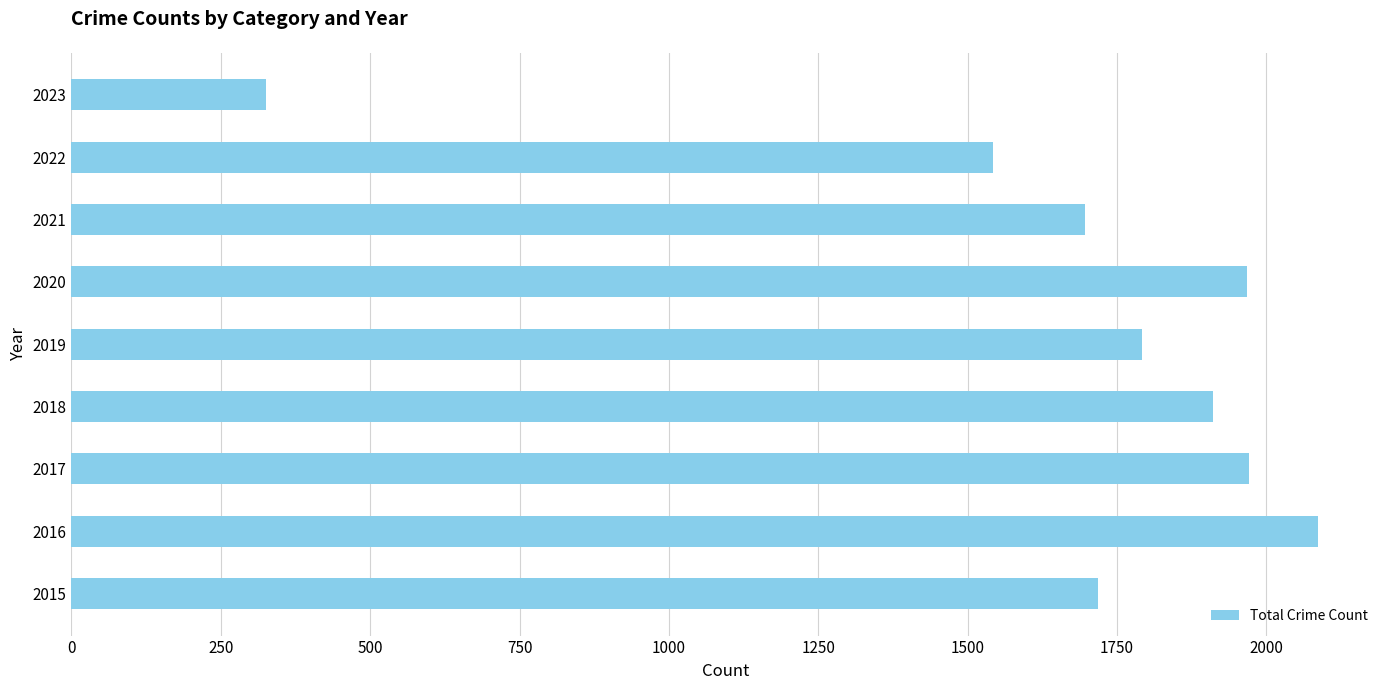

Are the bars horizontal?

Yes